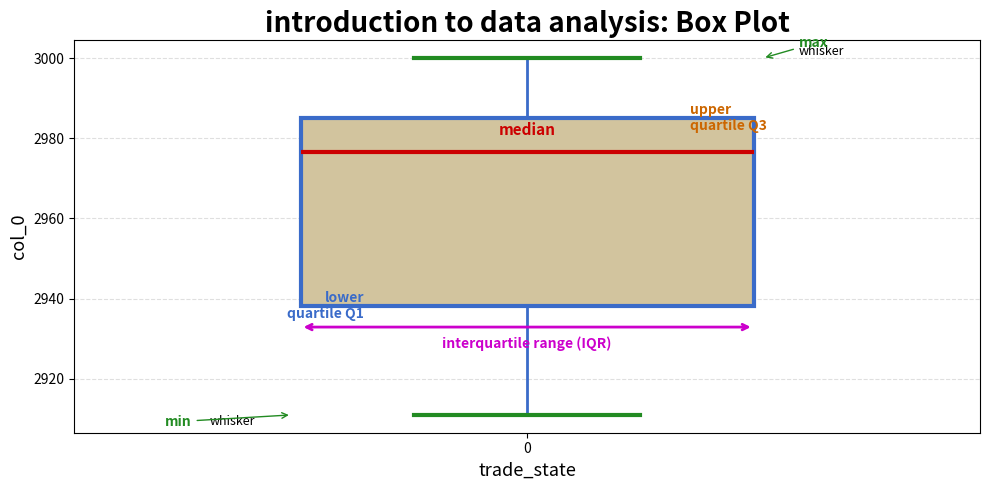

Read this box plot against the y-axis: the position of the median line, the range covered by the box, and the ends of both whiskers. The values are not printed on the chart, so give them approximately, as read against the axis.

median 2976, box 2938 to 2986, whiskers 2912 to 3000